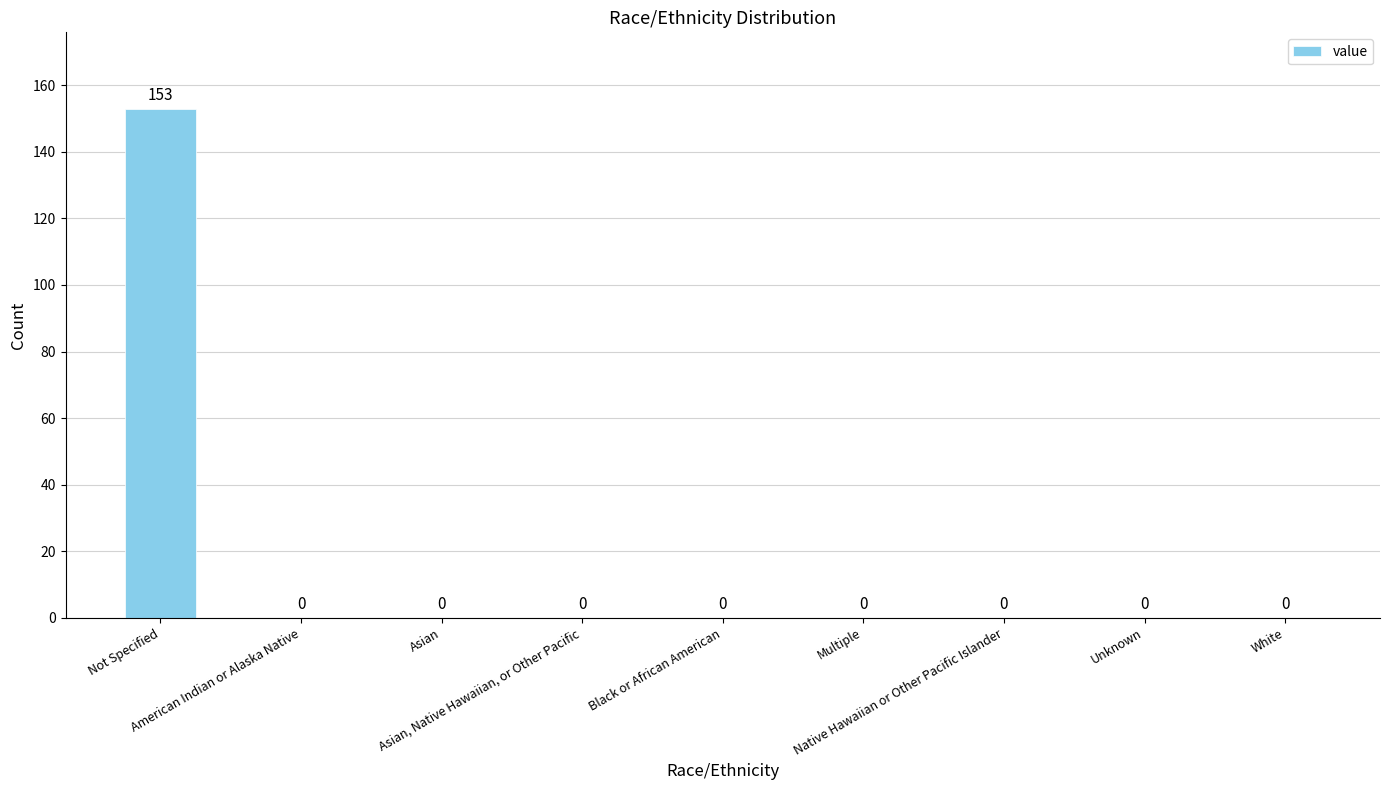

The value at Unknown is 0. True or false?

True